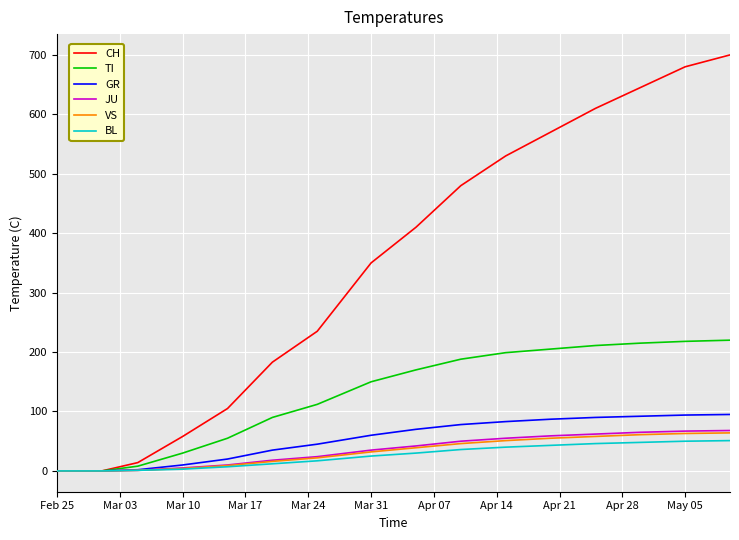

Which series has the largest total across all categories?

CH